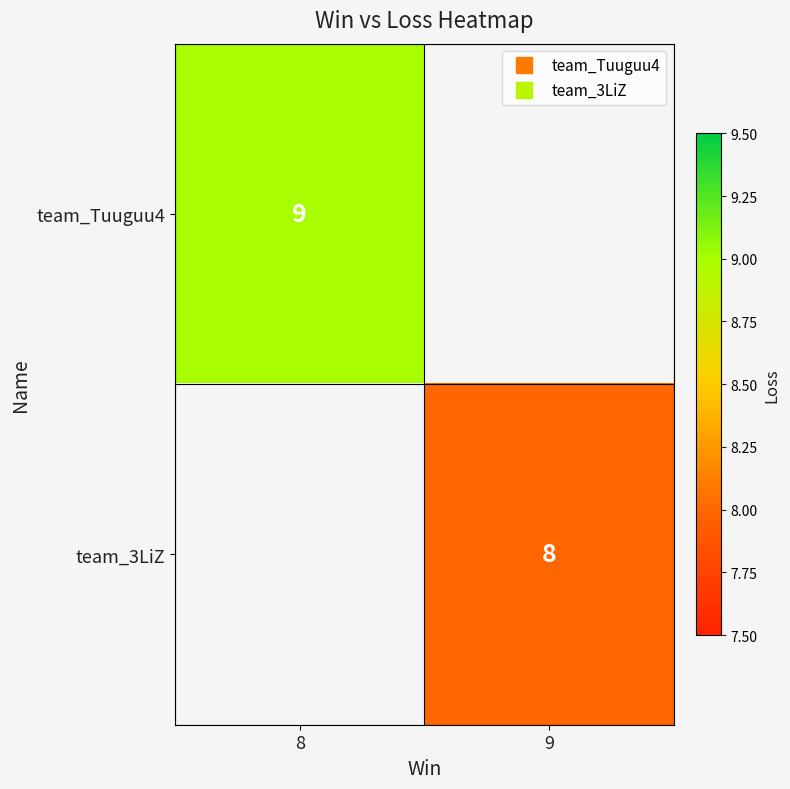

What is the difference between the highest and lowest values at 8?

9